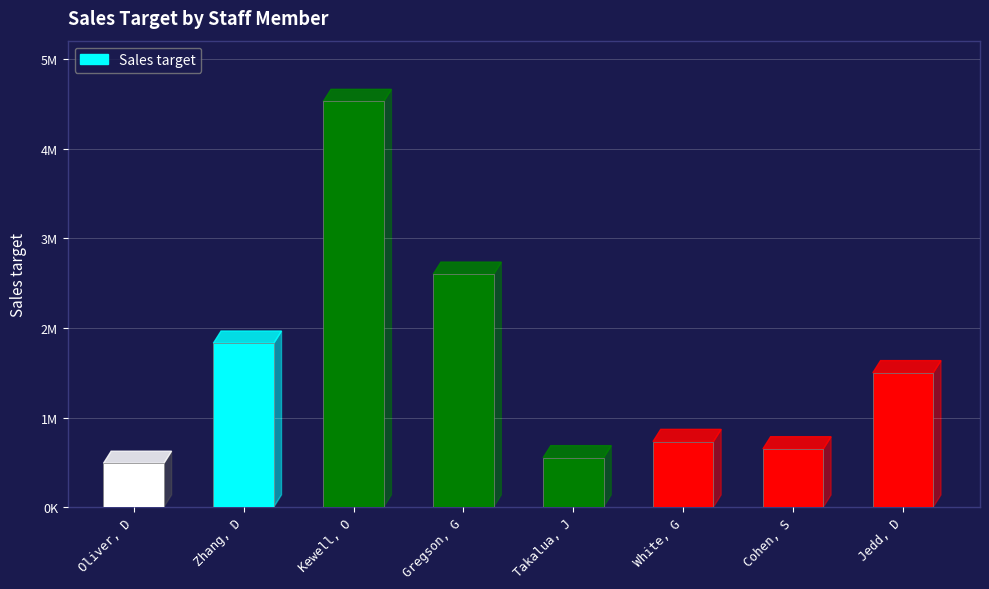

What is the value of the 2nd bar from the left?

1830000